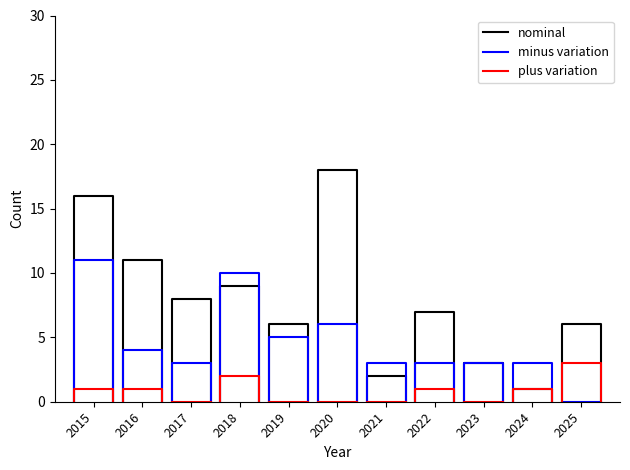

True or false: minus variation and plus variation intersect in this chart.

False